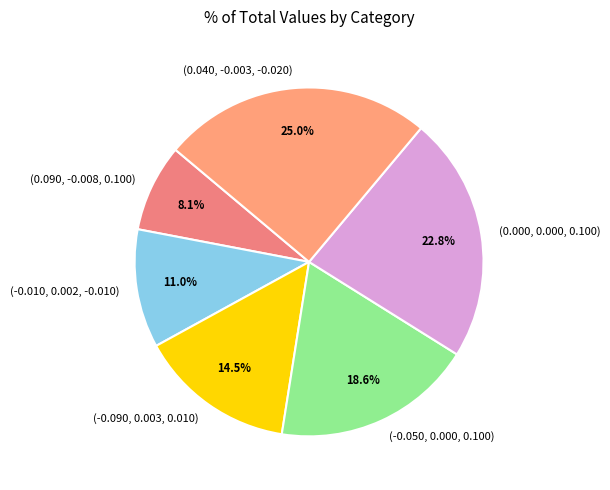

Combined, do (0.040, -0.003, -0.020) and (0.000, 0.000, 0.100) account for over 50%?

No